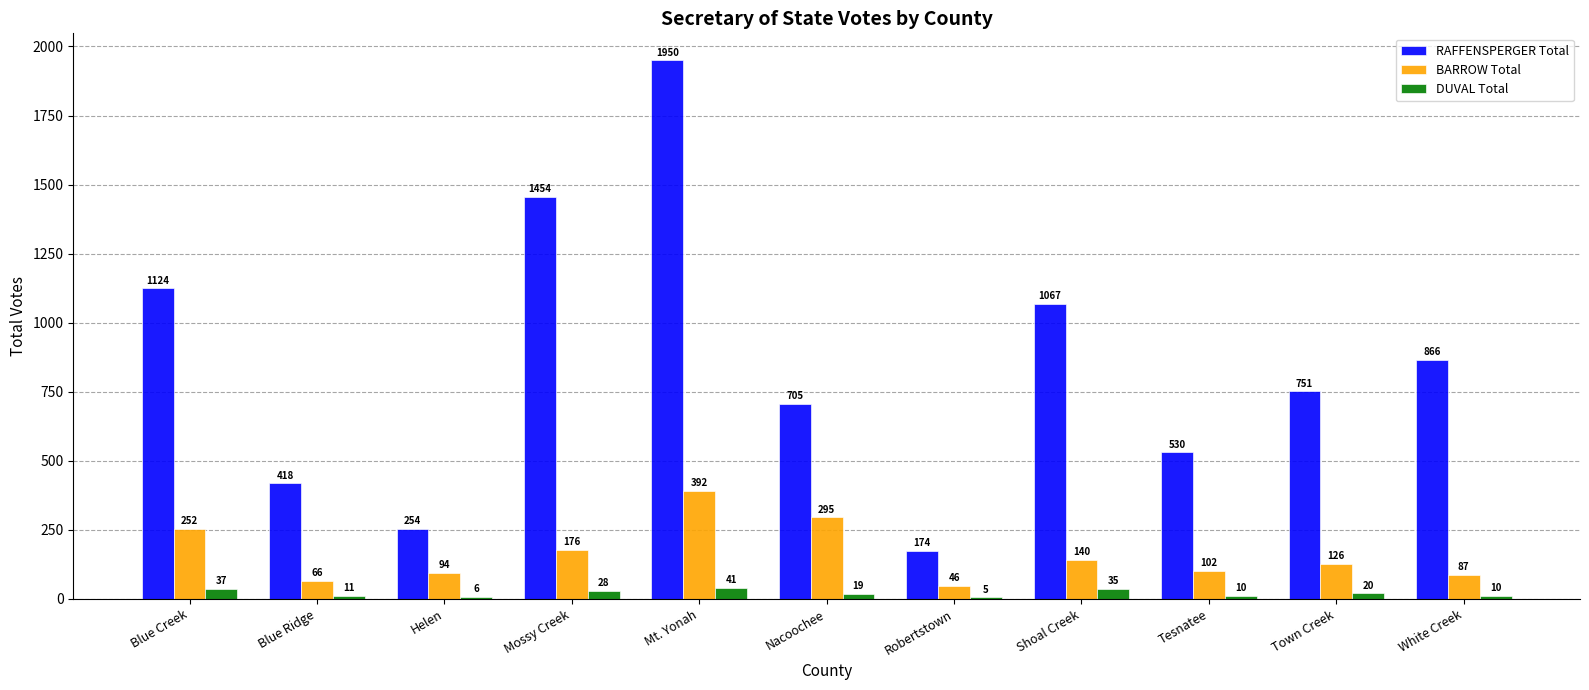

What is the total value across all series at Town Creek?

897